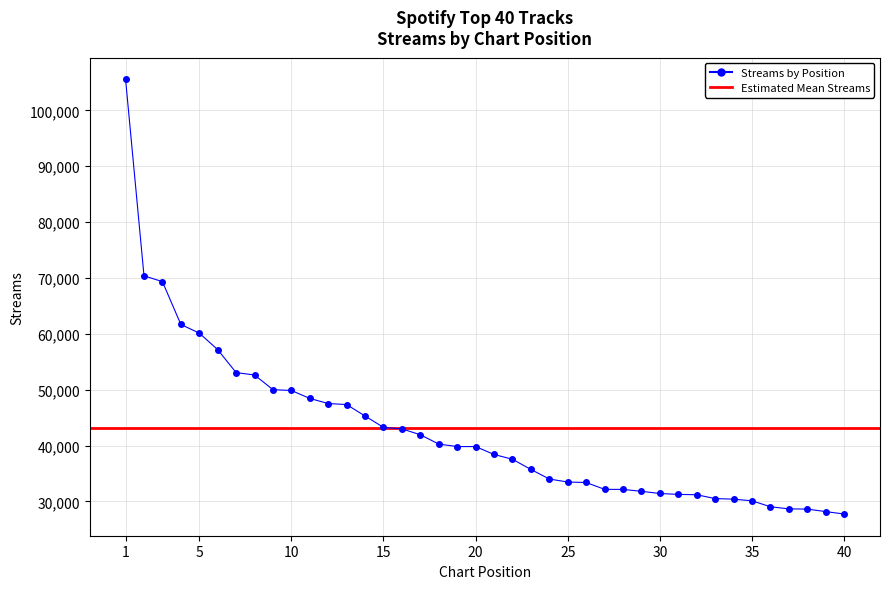

What is the value of the 35th point from the left?

30101